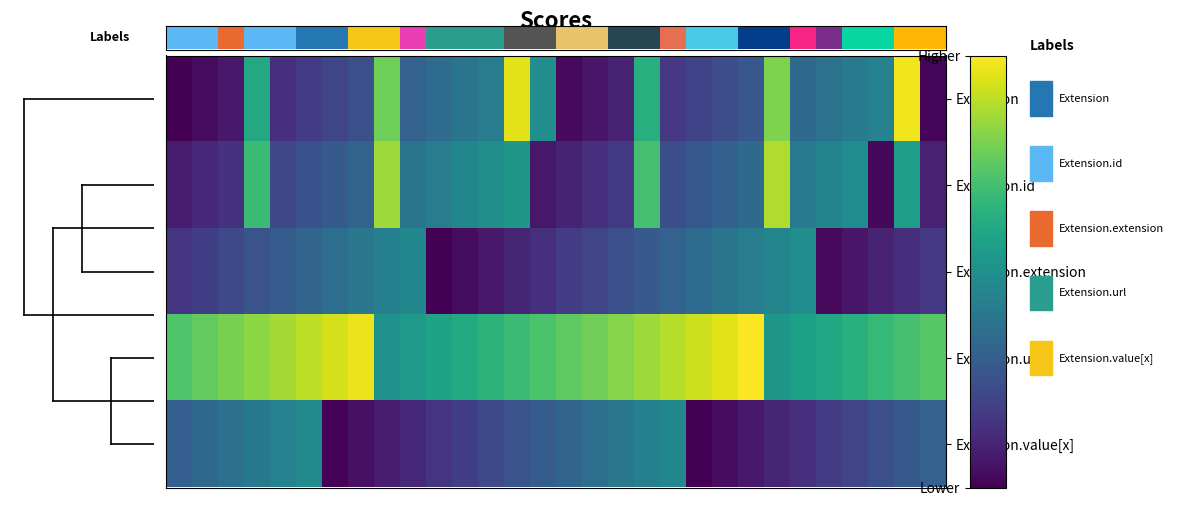

Reading left to right, list all the values displayed in this chart.

Extension: 0.0	0.0	0.1	0.6	0.1	0.2	0.2	0.2	0.8	0.3	0.4	0.4	0.4	1.0	0.5	0.0	0.1	0.1	0.6	0.2	0.2	0.2	0.3	0.8	0.3	0.4	0.4	0.4	1.0	0.0
Extension.id: 0.1	0.1	0.1	0.7	0.2	0.2	0.3	0.3	0.9	0.4	0.4	0.5	0.5	0.5	0.1	0.1	0.1	0.2	0.7	0.2	0.3	0.3	0.3	0.9	0.4	0.5	0.5	0.0	0.6	0.1
Extension.extension: 0.1	0.2	0.2	0.3	0.3	0.3	0.4	0.4	0.4	0.5	0.0	0.0	0.1	0.1	0.1	0.2	0.2	0.2	0.3	0.3	0.4	0.4	0.4	0.5	0.5	0.0	0.1	0.1	0.1	0.2
Extension.url: 0.7	0.8	0.8	0.8	0.9	0.9	0.9	1.0	0.5	0.5	0.6	0.6	0.6	0.7	0.7	0.8	0.8	0.8	0.9	0.9	0.9	1.0	1.0	0.5	0.6	0.6	0.6	0.7	0.7	0.7
Extension.value[x]: 0.3	0.3	0.4	0.4	0.4	0.5	0.0	0.0	0.1	0.1	0.2	0.2	0.2	0.3	0.3	0.3	0.4	0.4	0.4	0.5	0.0	0.0	0.1	0.1	0.1	0.2	0.2	0.2	0.3	0.3